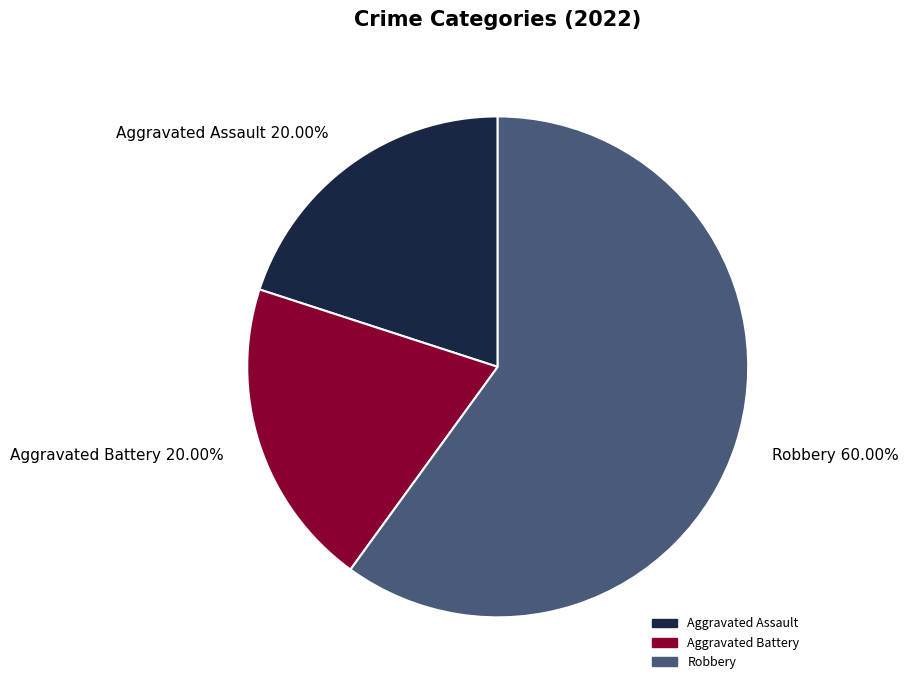

To the nearest percent, what percentage of the pie is Aggravated Assault?

20%